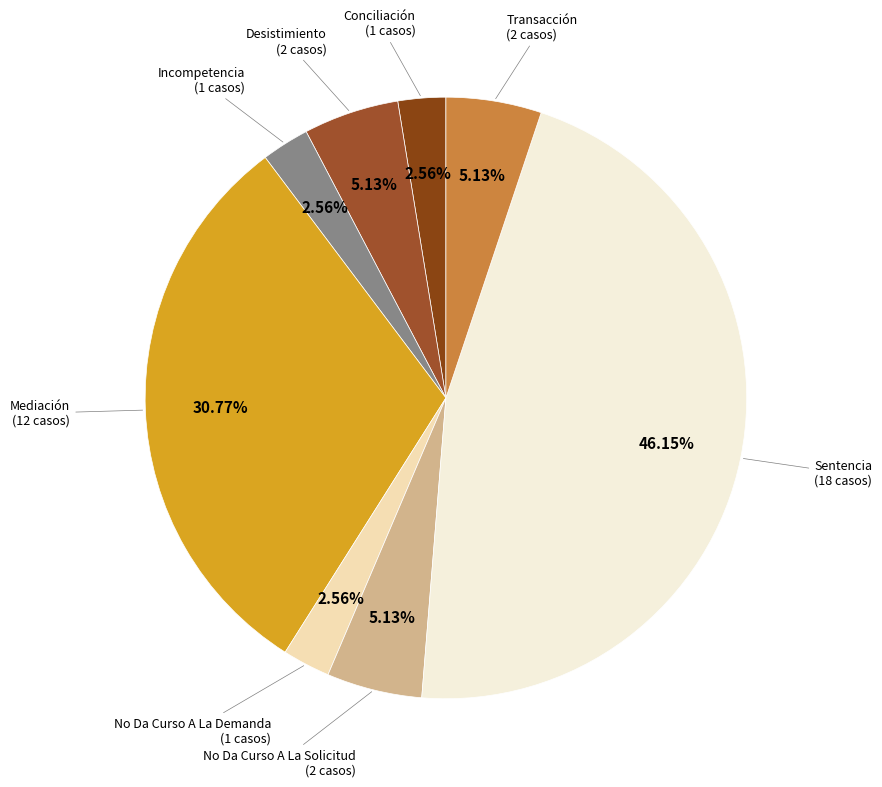

The No Da Curso A La Demanda slice represents 13% of the pie. True or false?

False